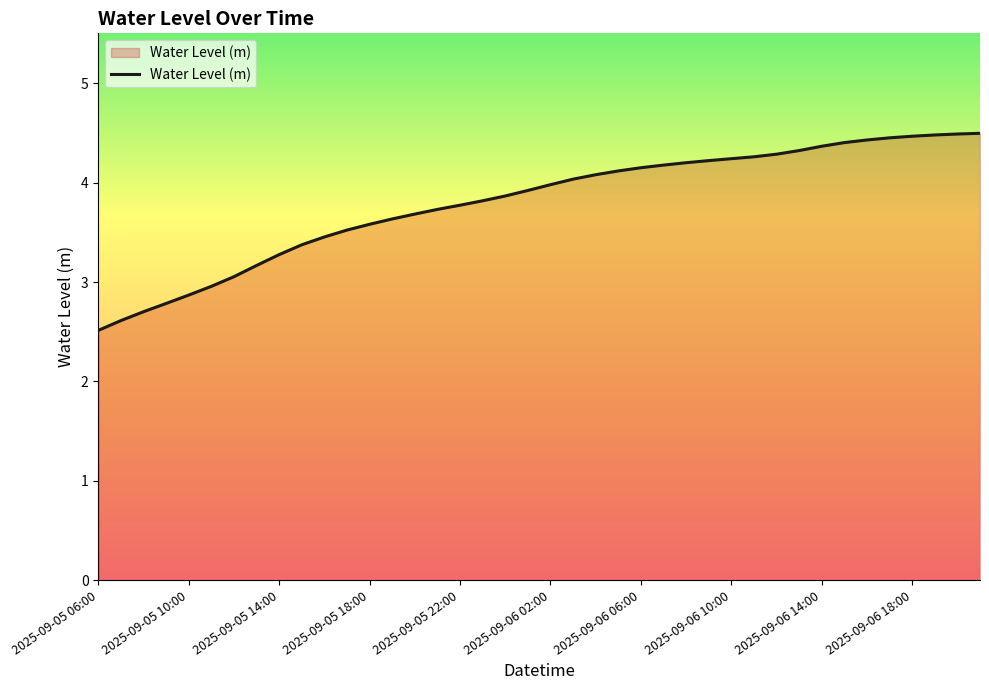

What is the minimum value shown in the chart?

2.5